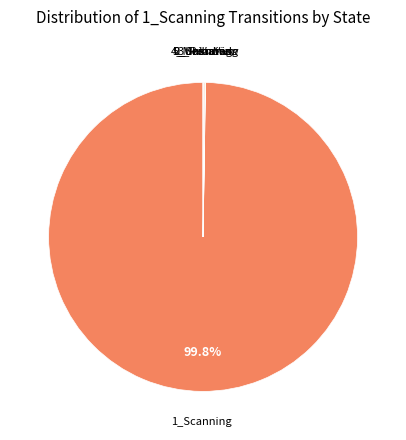

Is there any slice that represents more than half of the pie?

Yes